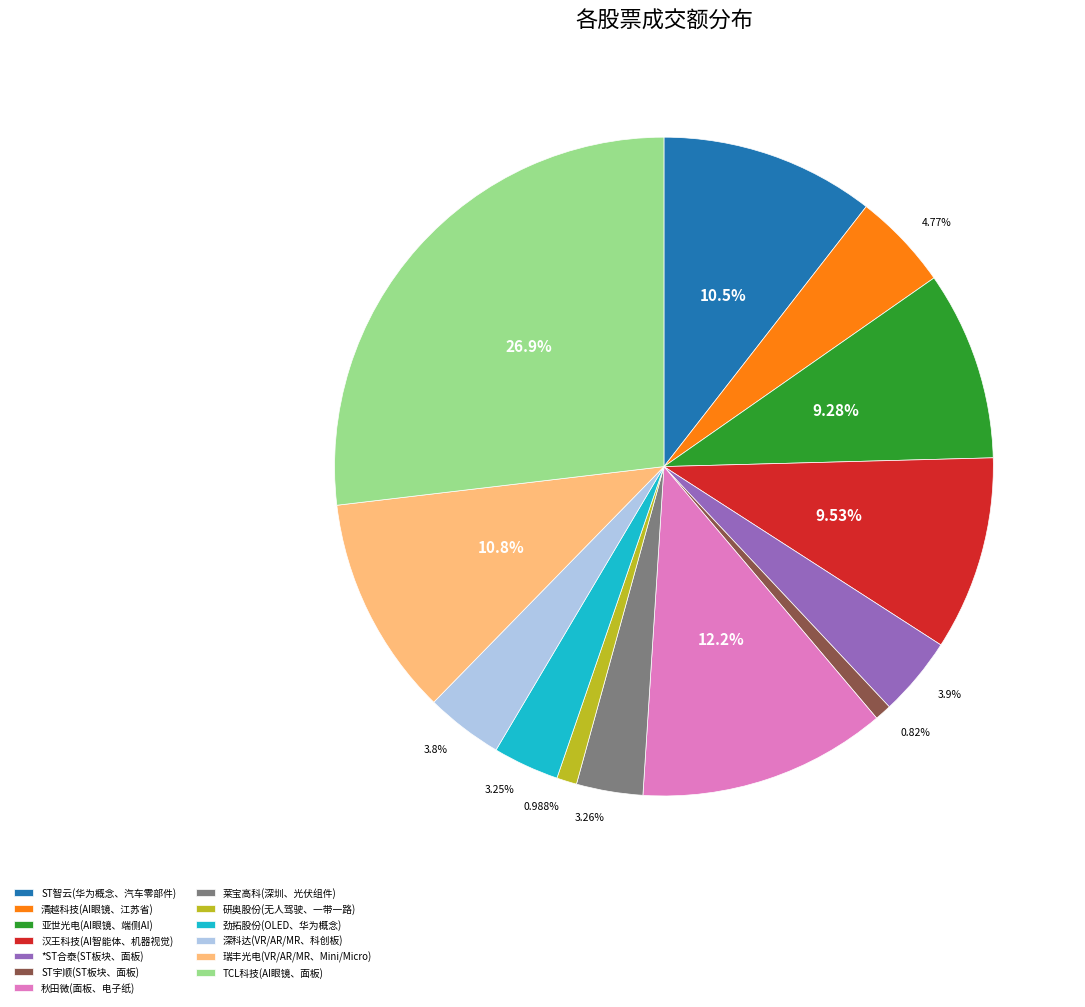

Is it true that TCL科技(AI眼镜、面板) is 38% of the pie?

False